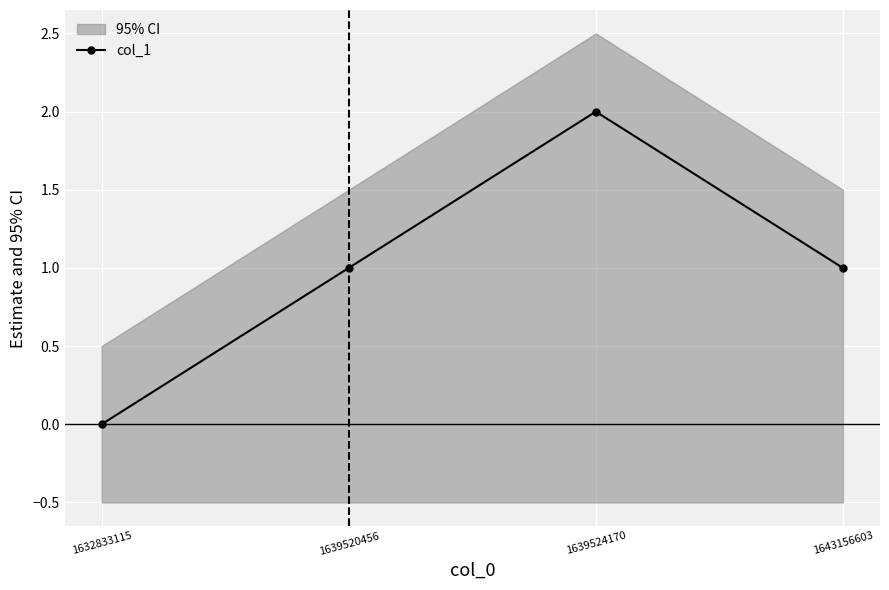

At which label does the data first exceed 1?

1639524170